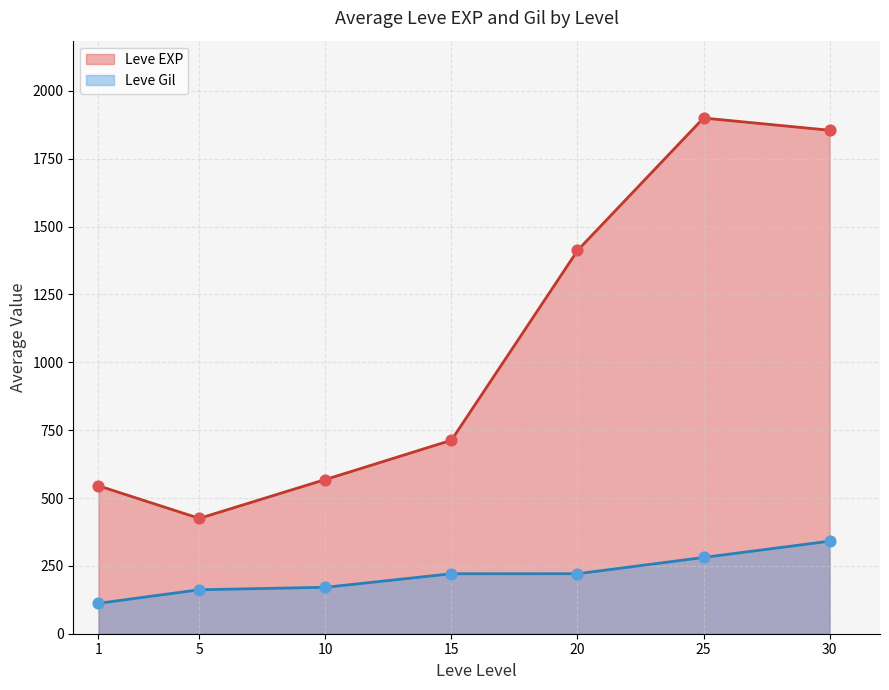

What is the lowest value of the Leve Gil series?

112.0